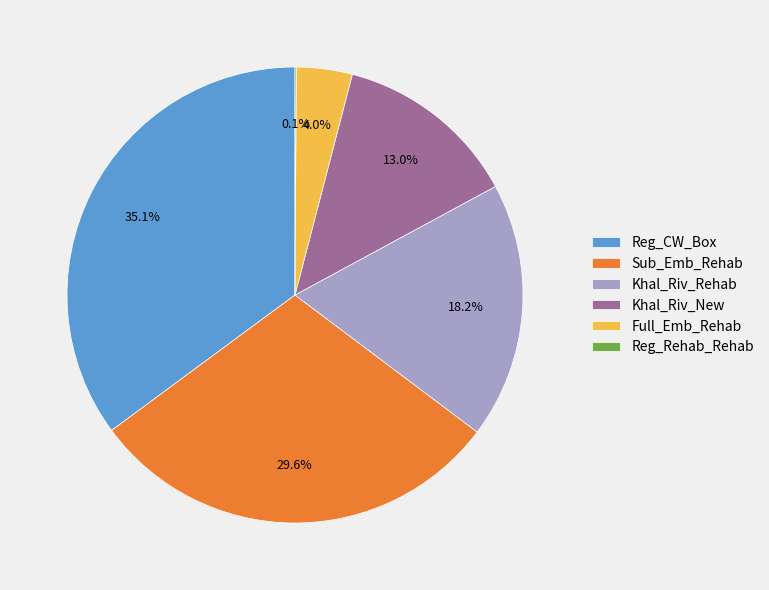

Which category has the biggest portion of the pie?

Reg_CW_Box